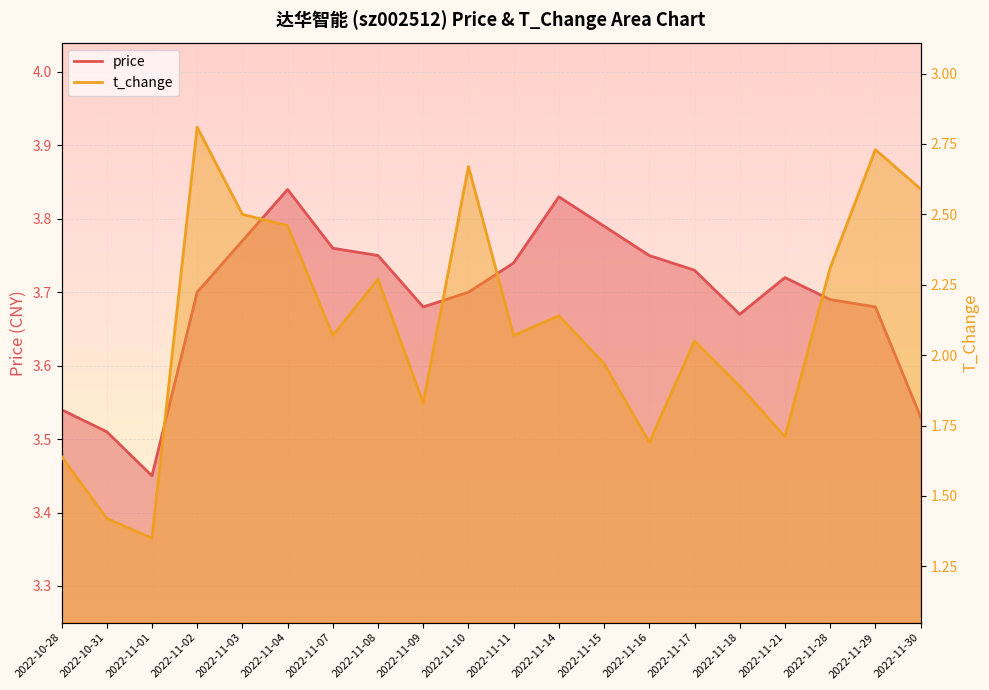

What are all the series names shown in the legend?

price, t_change